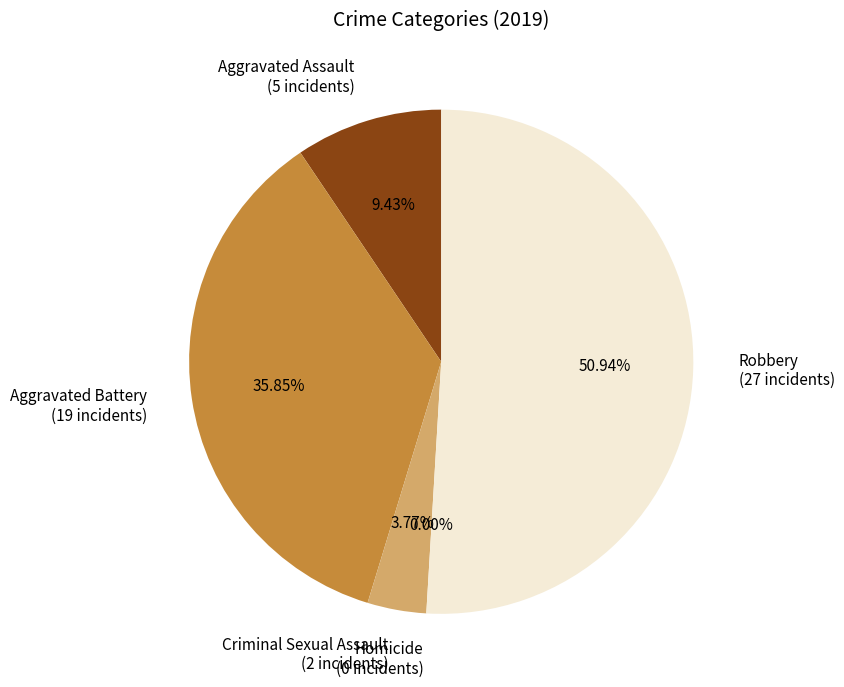

Which category has the biggest portion of the pie?

Robbery